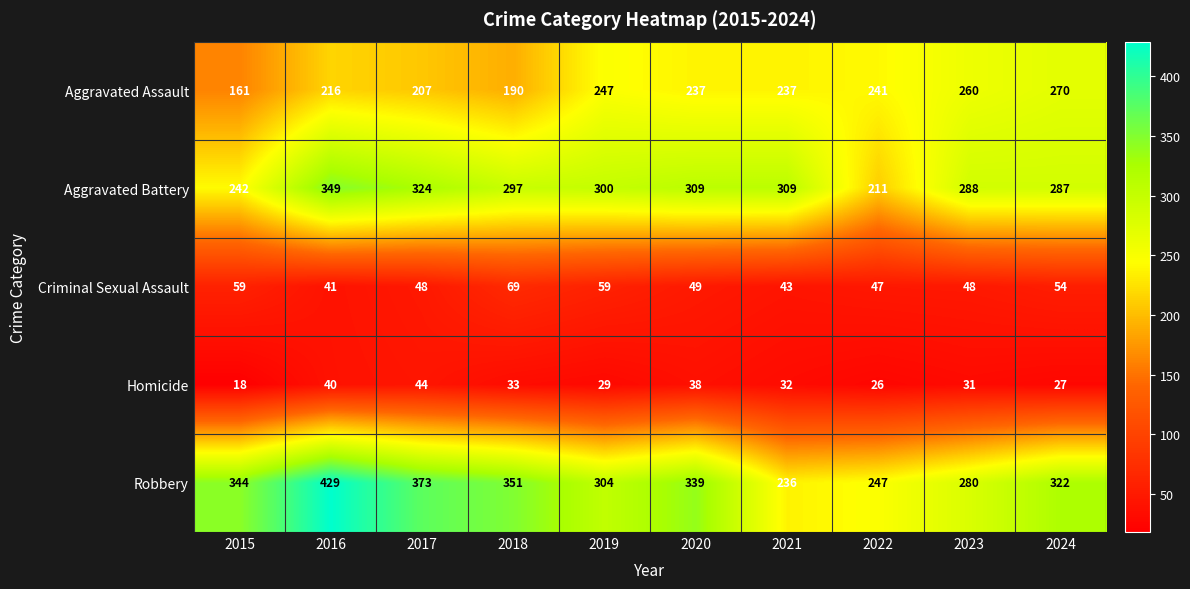

What is the difference between the second highest and minimum values in the Homicide series?

22